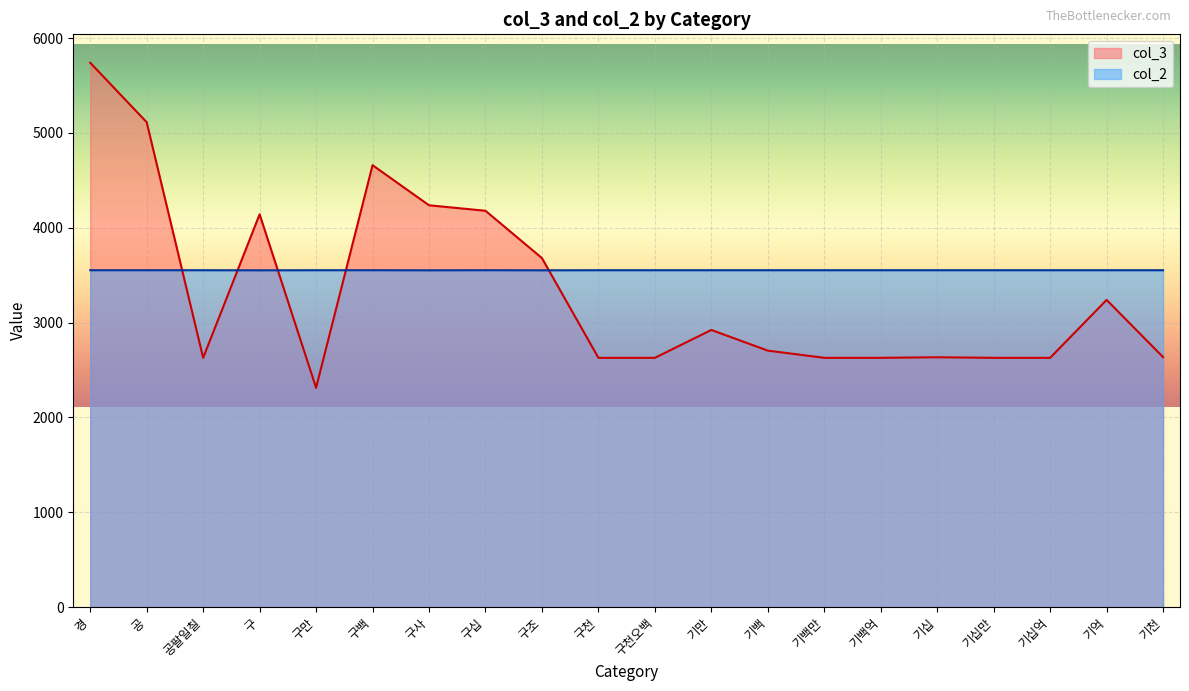

Reading left to right, extract all data points from this chart.

col_3: 경=5740	공=5113	공팔일칠=2628	구=4142	구만=2312	구백=4660	구사=4237	구십=4179	구조=3680	구천=2628	구천오백=2628	기만=2922	기백=2704	기백만=2628	기백억=2628	기십=2634	기십만=2628	기십억=2628	기억=3239	기천=2636
col_2: 경=3552	공=3552	공팔일칠=3552	구=3551	구만=3552	구백=3552	구사=3551	구십=3552	구조=3551	구천=3552	구천오백=3552	기만=3552	기백=3552	기백만=3552	기백억=3552	기십=3552	기십만=3552	기십억=3552	기억=3552	기천=3552